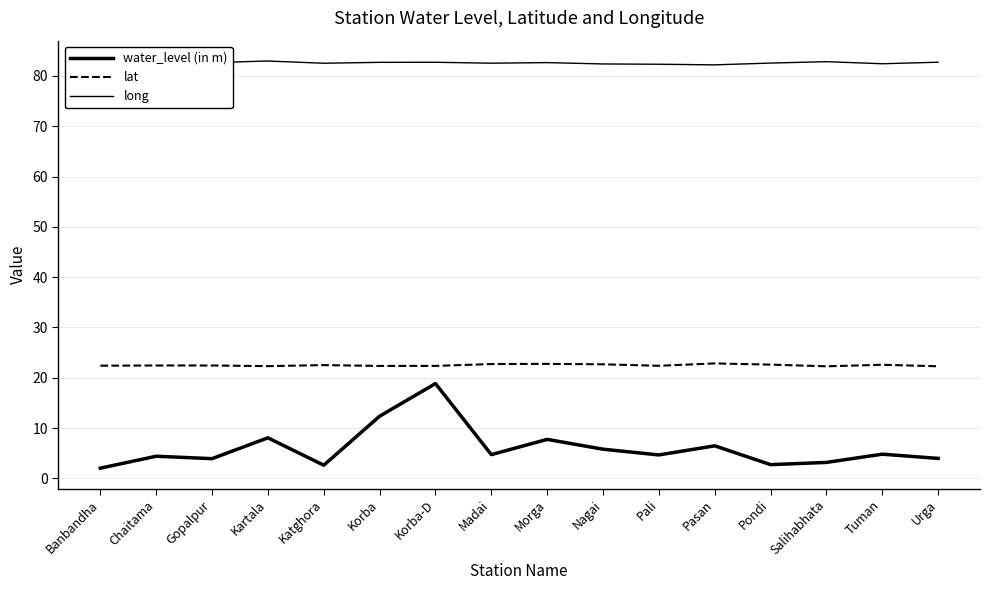

Reading right to left, what are all the values shown in this chart?

water_level (in m): 4.0	4.8	3.2	2.7	6.5	4.7	5.8	7.7	4.7	18.8	12.3	2.6	8.1	3.9	4.4	2.0
lat: 22.3	22.6	22.3	22.6	22.8	22.4	22.7	22.8	22.7	22.4	22.3	22.5	22.3	22.4	22.4	22.4
long: 82.7	82.4	82.8	82.6	82.2	82.3	82.4	82.6	82.5	82.7	82.7	82.5	83.0	82.7	82.4	82.4